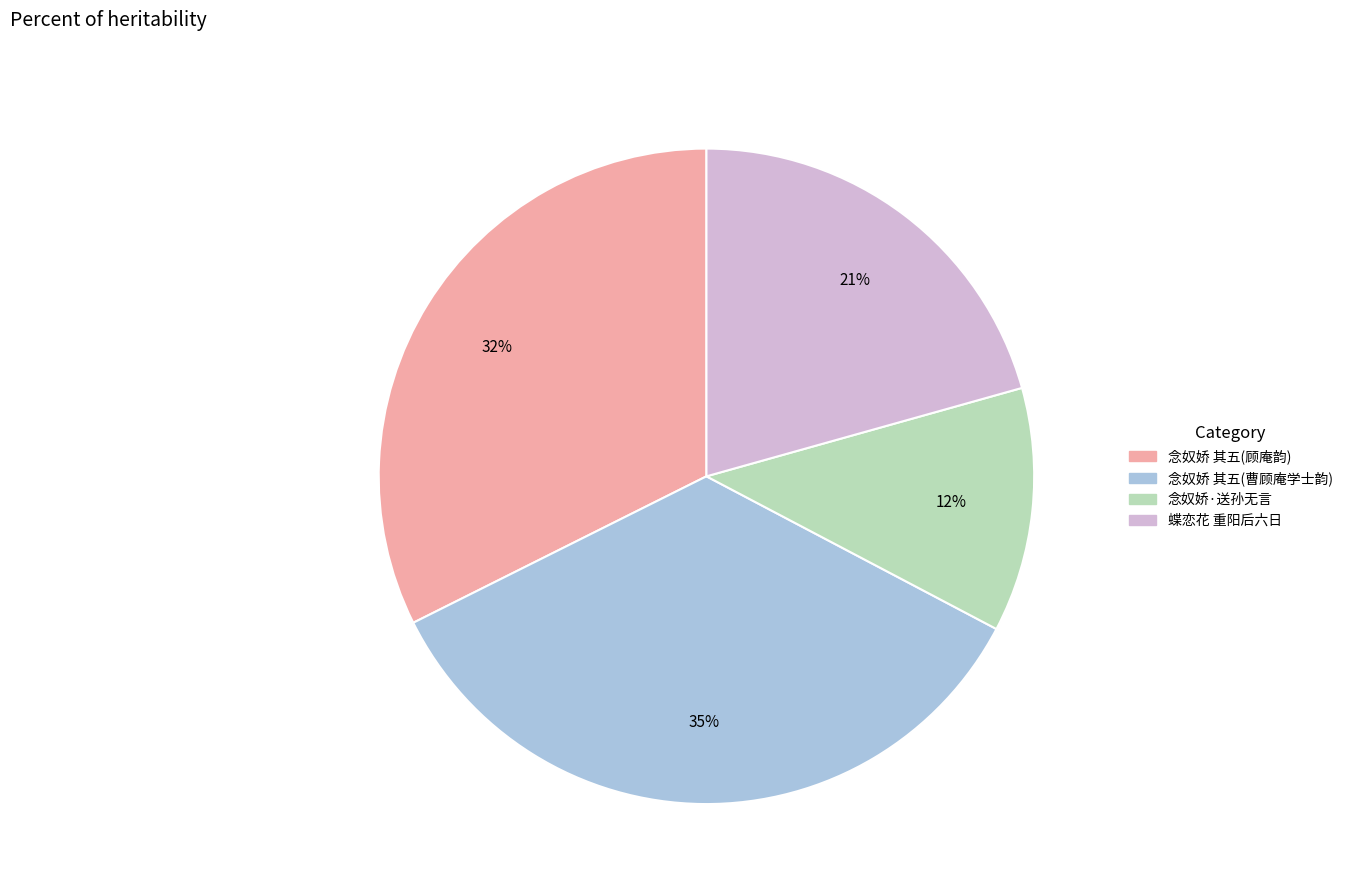

To the nearest percent, what is the difference between the largest and smallest slice percentages?

23%